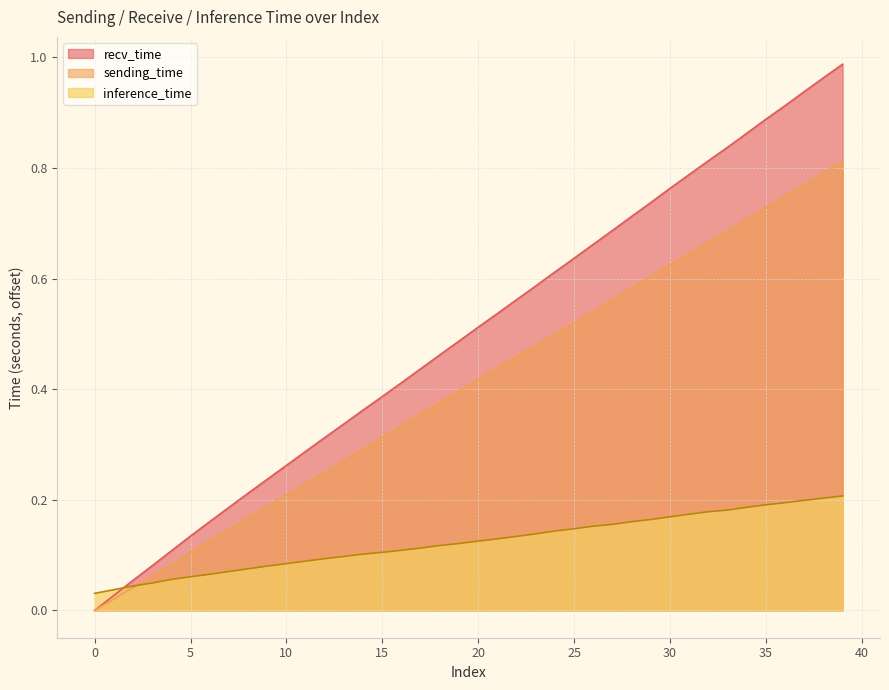

How many lines are shown in the chart?

3